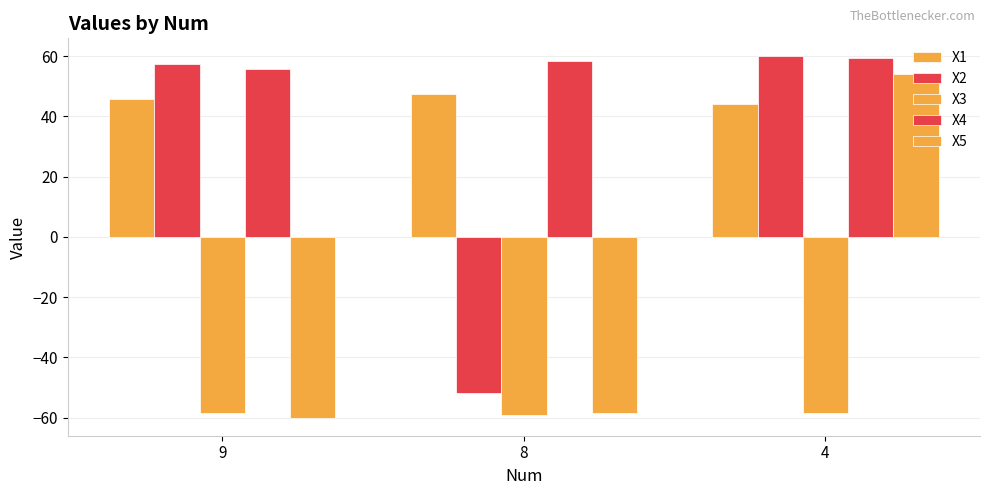

How many values in the X2 series are below 57?

1